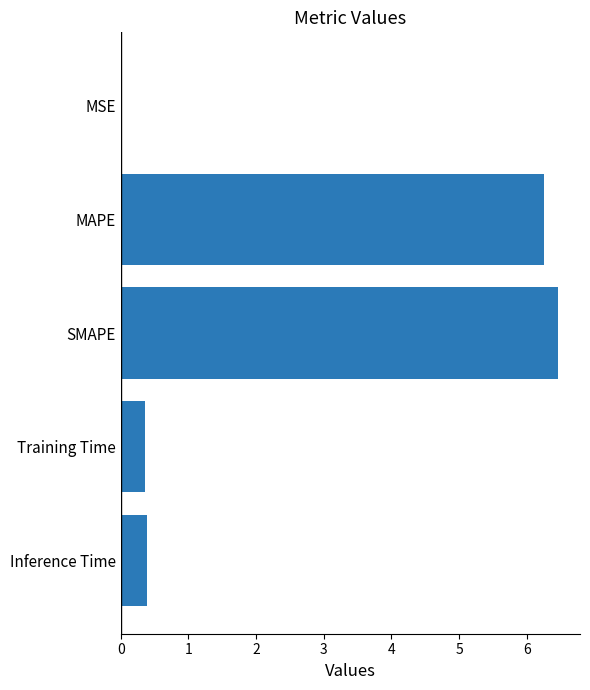

True or false: the data shows 6.3 at MAPE.

True